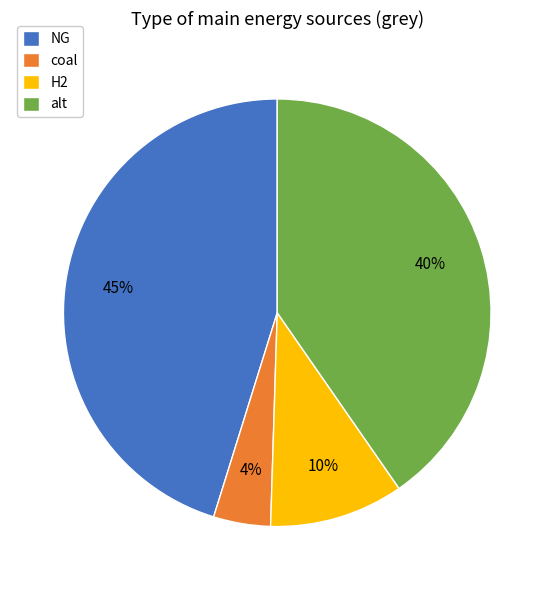

Combined, do coal and alt account for over 50%?

No